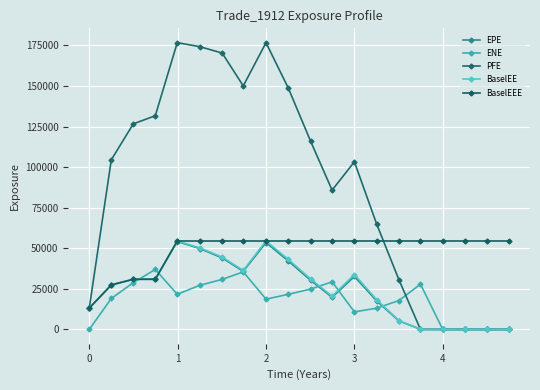

Reading left to right, transcribe all the data shown in this chart.

EPE: 13149.6	27408.4	30873.9	30864.0	54196.1	49821.3	44060.1	35824.5	53529.3	42215.6	30338.7	19816.3	32650.1	17607.0	5248.8	123.0	0.0	0.0	0.0	0.0
ENE: 0.0	19079.3	28831.8	36966.0	21673.8	27244.9	30844.4	35498.6	18687.8	21656.4	24868.8	29353.0	10848.6	13097.1	17835.1	27882.0	0.0	0.0	0.0	0.0
PFE: 13149.6	104531.0	126700.0	131698.0	176711.0	174246.0	170288.0	150081.0	176715.0	148760.0	116056.0	85830.7	103317.0	64969.6	30630.8	0.0	0.0	0.0	0.0	0.0
BaselEE: 13149.6	27439.3	30943.7	30980.4	54507.6	50233.9	44572.8	36356.6	54511.2	43187.8	31181.9	20458.8	33865.7	18365.4	5506.2	129.7	0.0	0.0	0.0	0.0
BaselEEE: 13149.6	27439.3	30943.7	30980.4	54507.6	54507.6	54507.6	54507.6	54511.2	54511.2	54511.2	54511.2	54511.2	54511.2	54511.2	54511.2	54511.2	54511.2	54511.2	54511.2